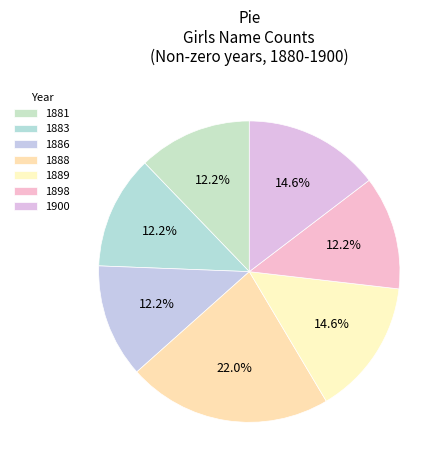

What is the largest slice in the pie chart?

1888